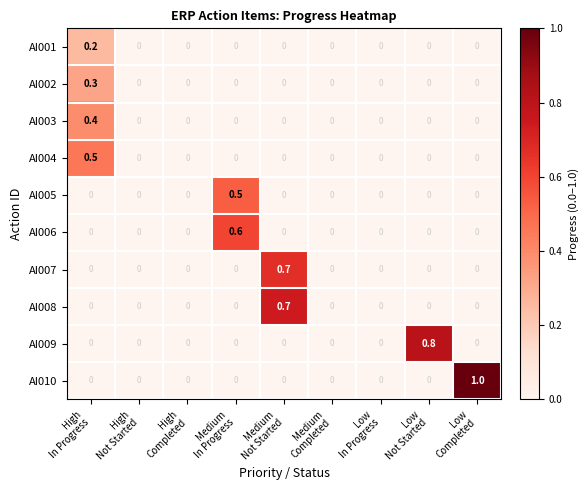

Which series has the largest total across all categories?

AI010